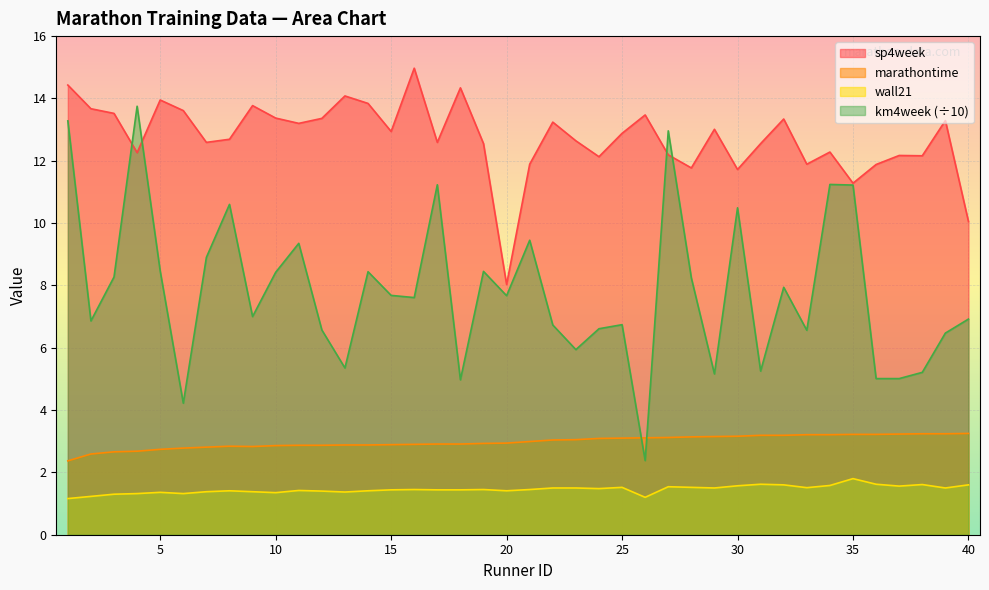

What is the minimum value shown in the chart?

1.2